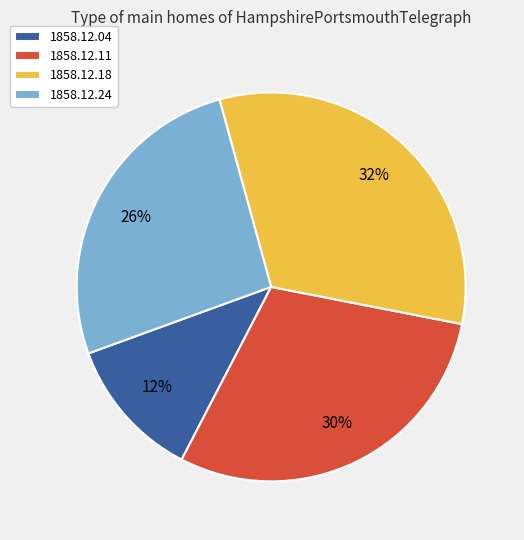

What is the smallest slice in the pie chart?

1858.12.04